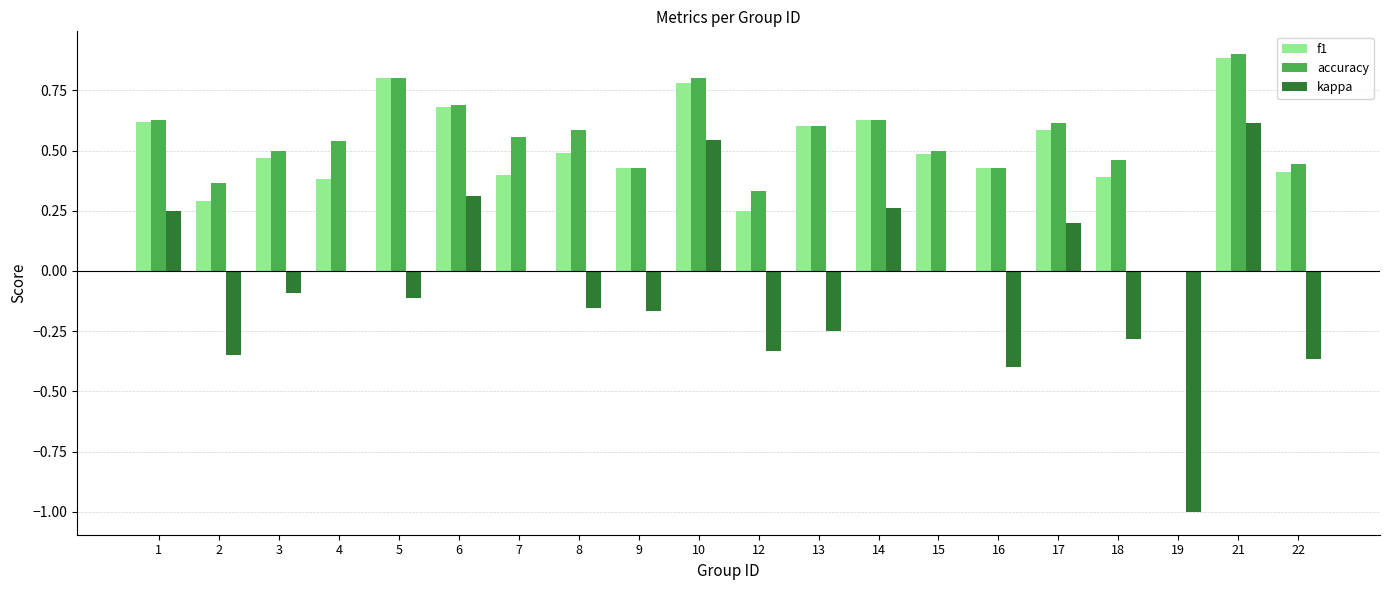

Which category has the highest value in the kappa series?

21